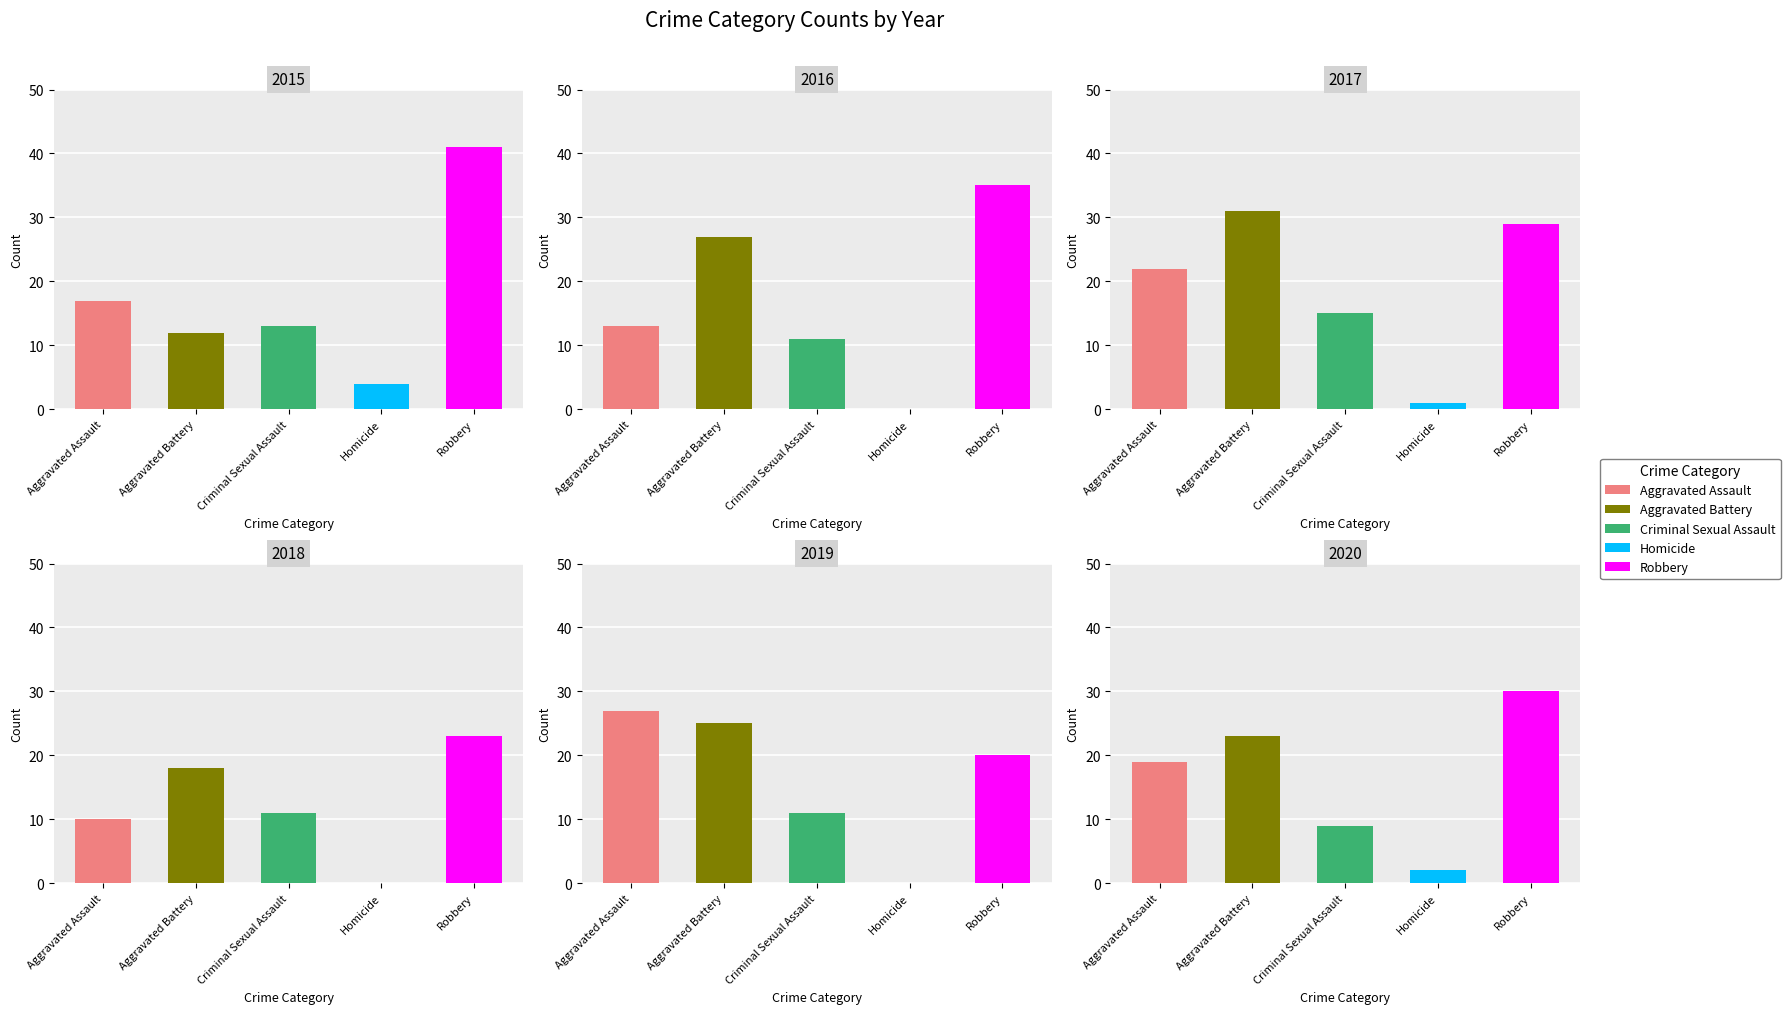

What is the difference between the maximum and minimum values in the 2015 series?

37